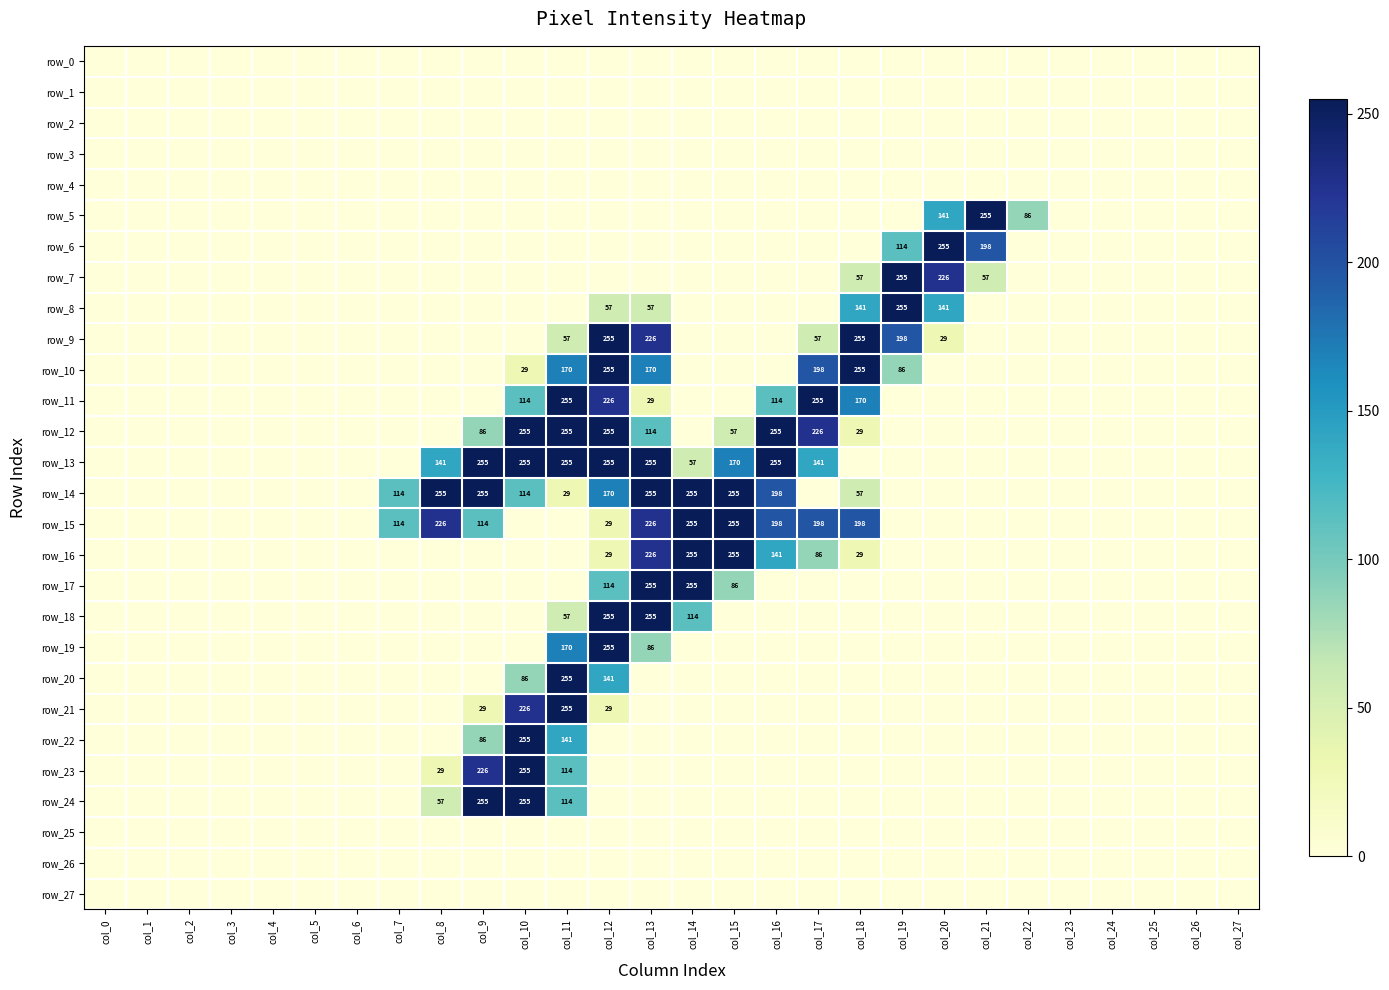

At which label does row_18 reach its peak?

col_12